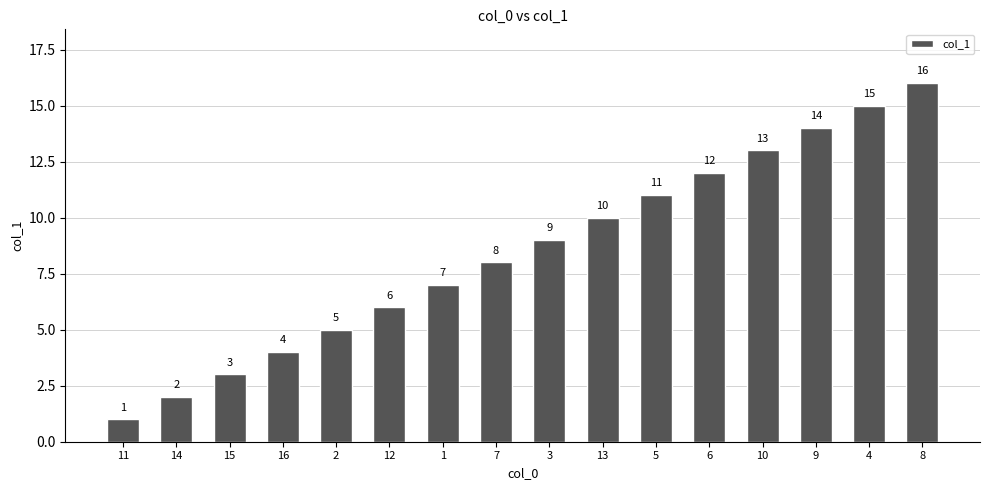

What is the label of the 12th bar from the left?

6